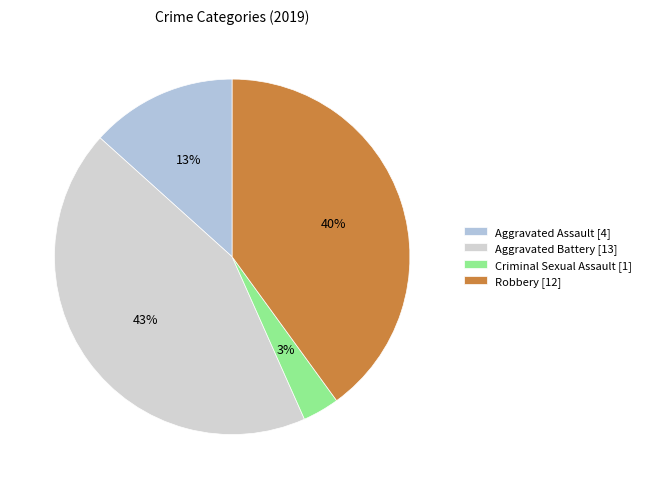

Combined, do Robbery and Criminal Sexual Assault account for over 50%?

No